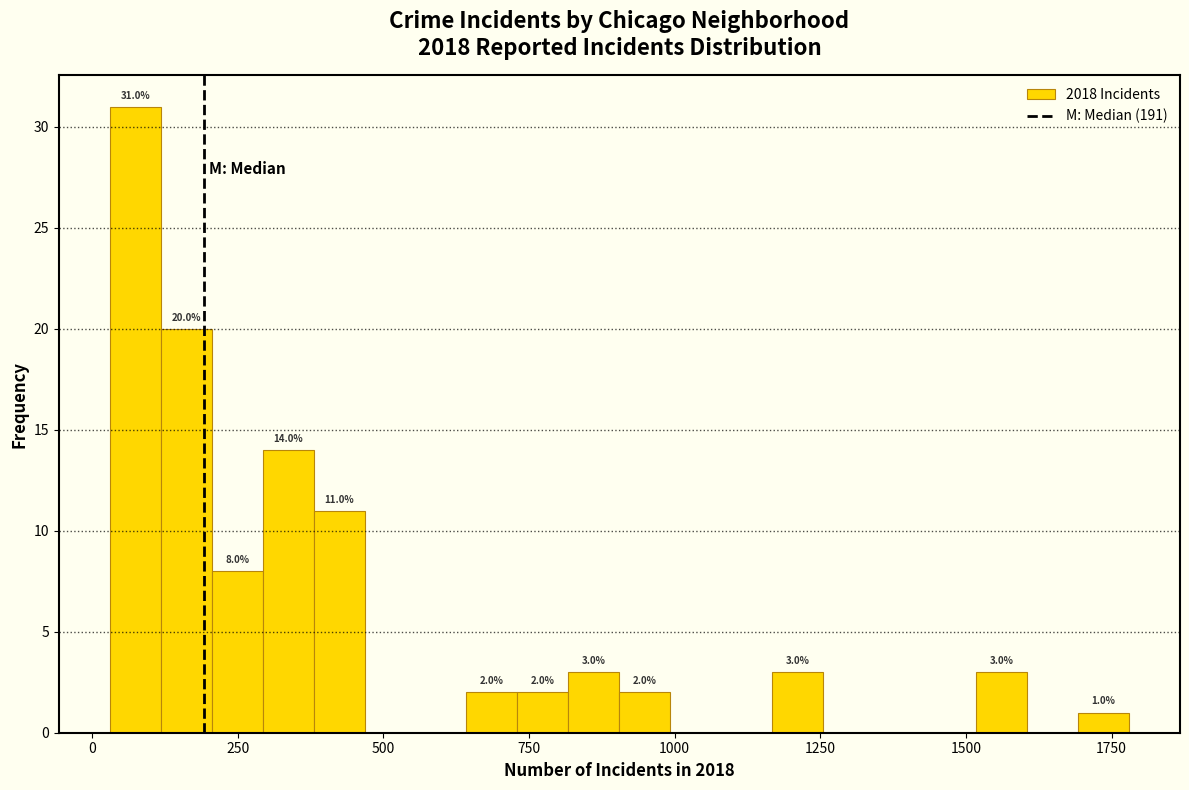

Around what value on the x-axis is the tallest bar? Give the approximate position of its centre, as read against the axis.

50